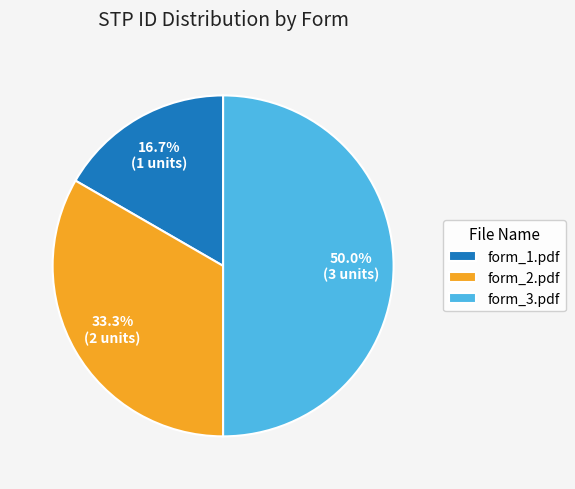

To the nearest percent, what portion does form_2.pdf represent?

33%